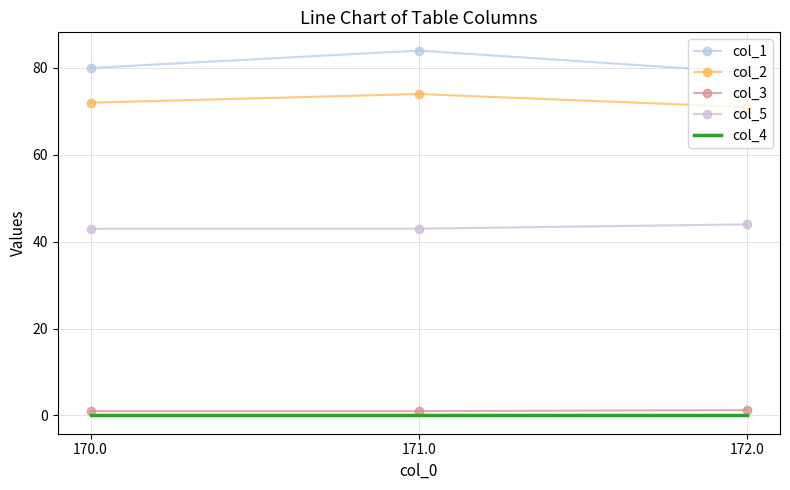

At which label is col_3 closest to 1?

170.0